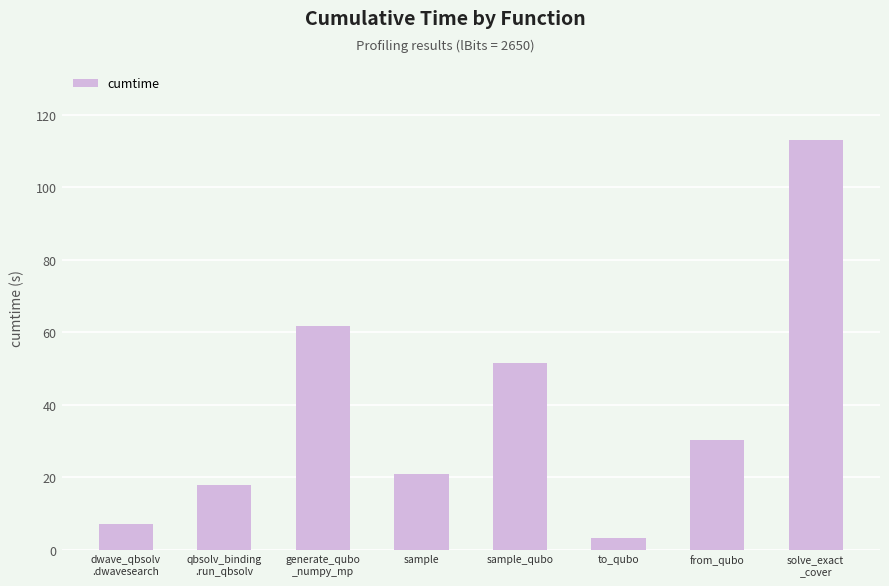

The value at from_qubo is 10.8. True or false?

False